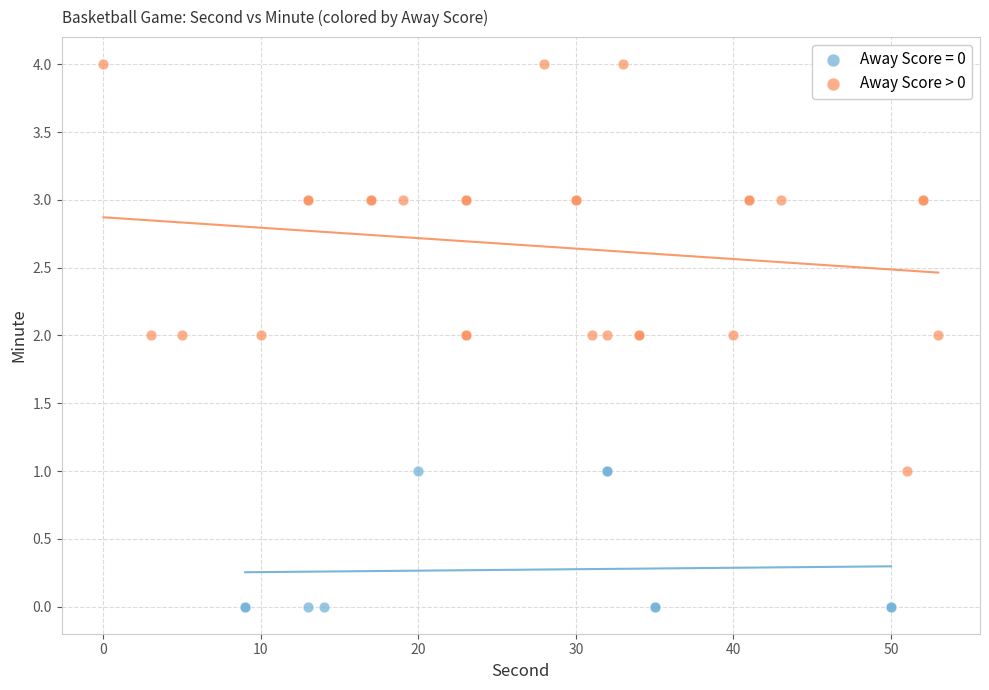

Which series has the widest spread of Y values?

Away Score > 0